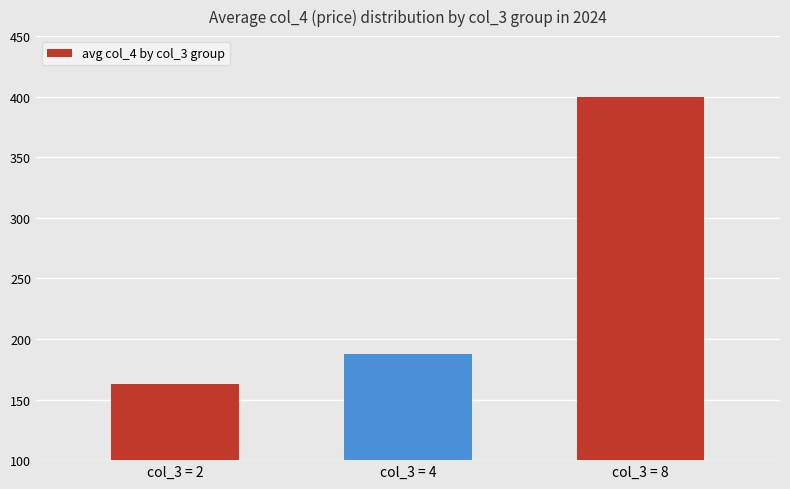

What is the value of the 2nd bar from the left?

187.5